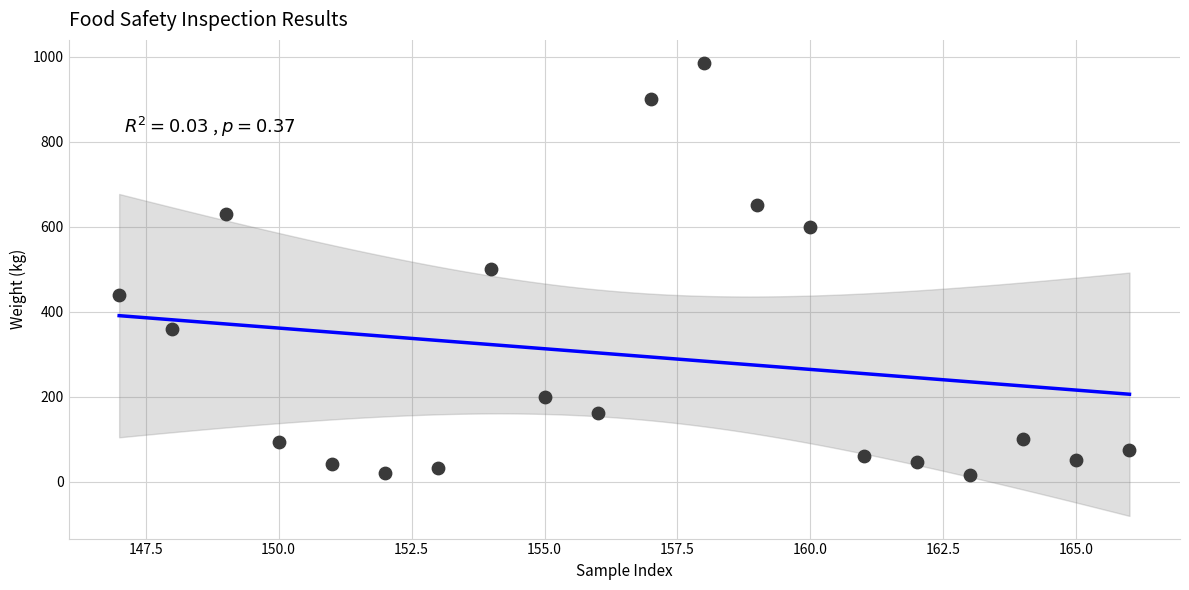

What is the range of Y values (max minus min)?

971